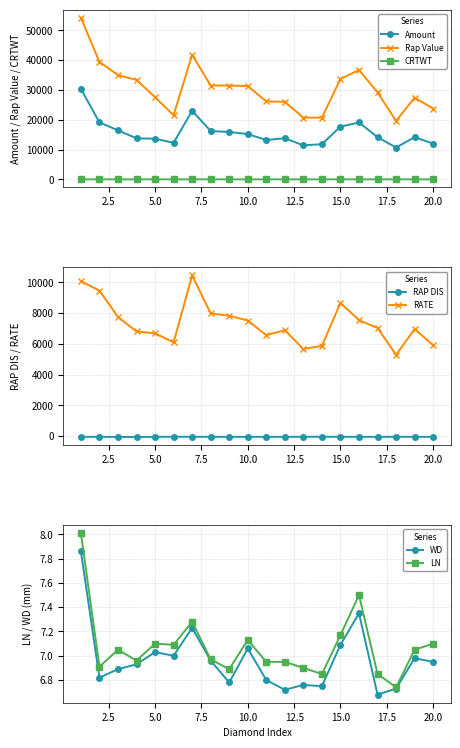

Count the number of categories in the chart.

20